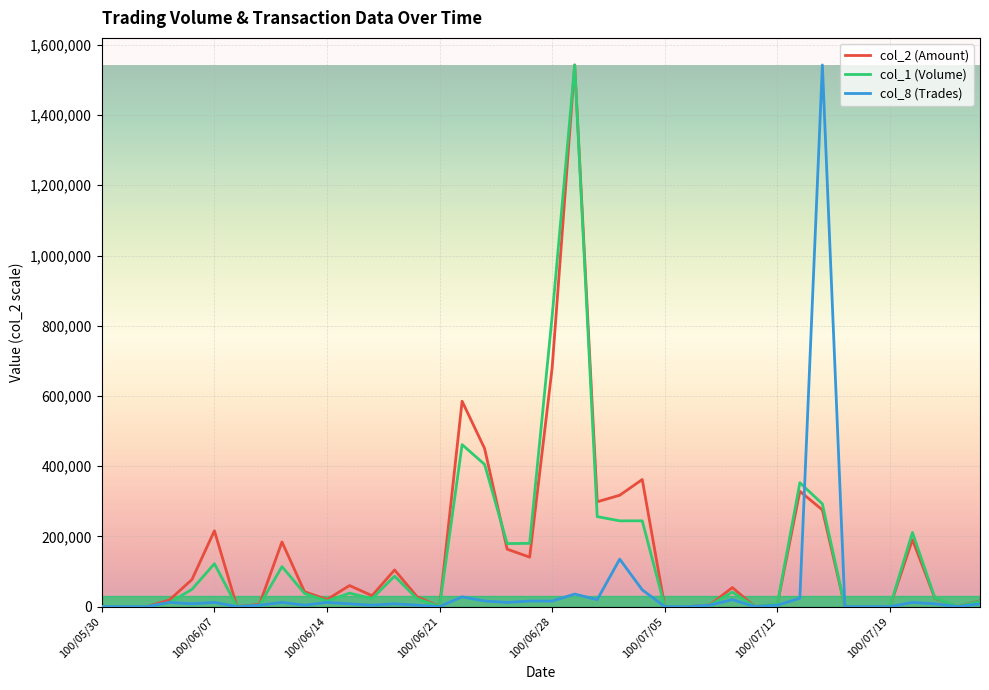

Does the chart display data point markers on the line(s)?

No